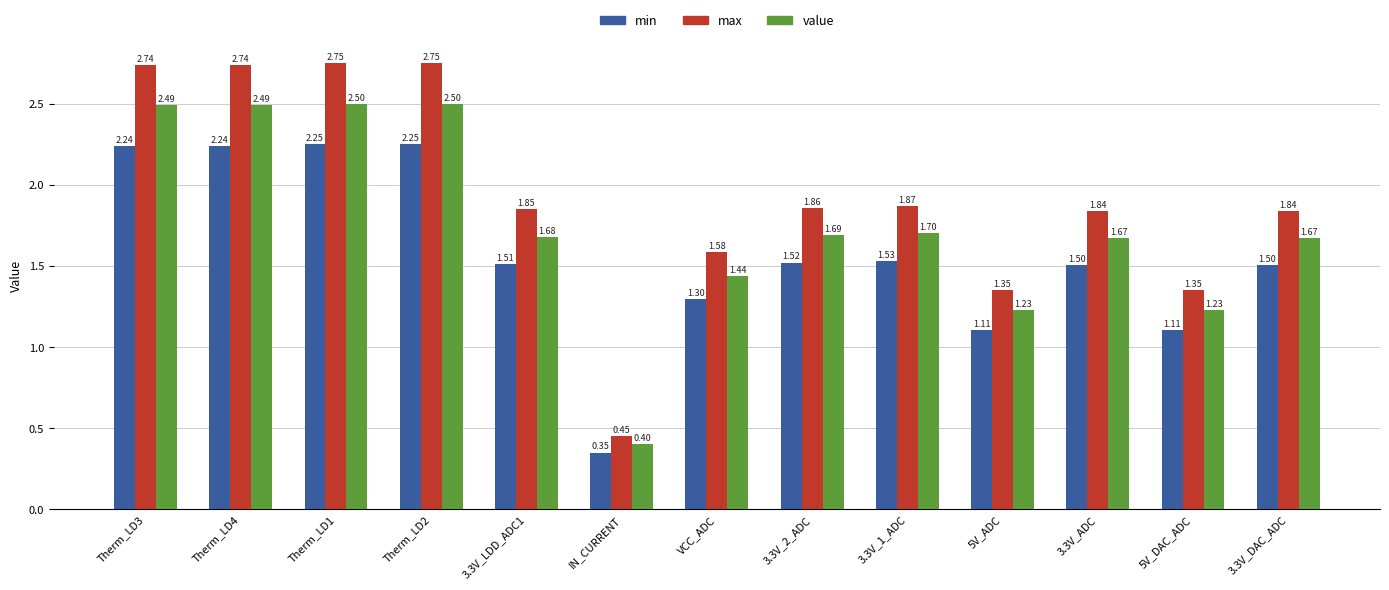

Which label corresponds to the smallest value in the chart?

IN_CURRENT